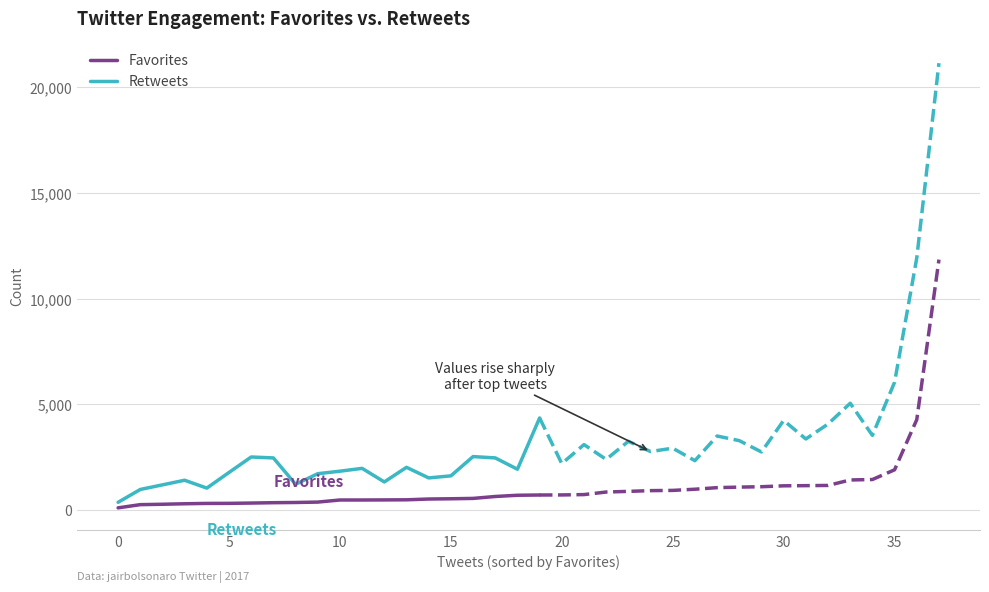

Is it true that Retweets equals 3907 at 16?

False